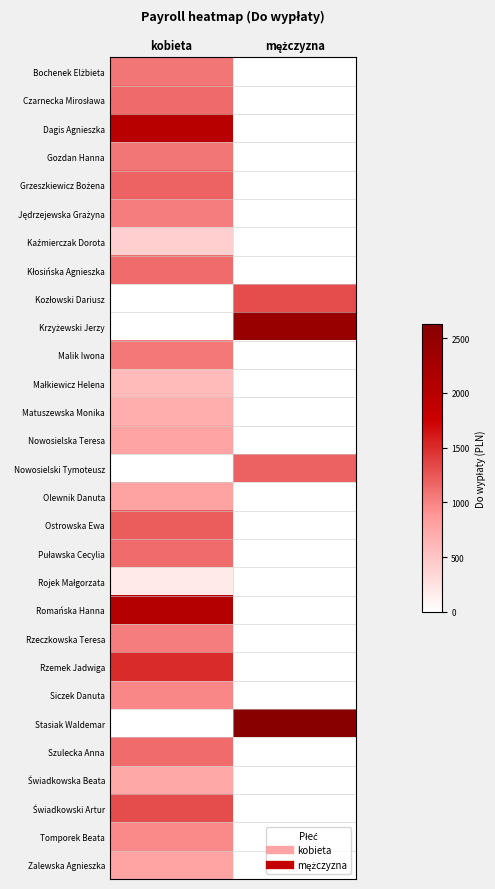

What is the greatest value displayed?

2626.9